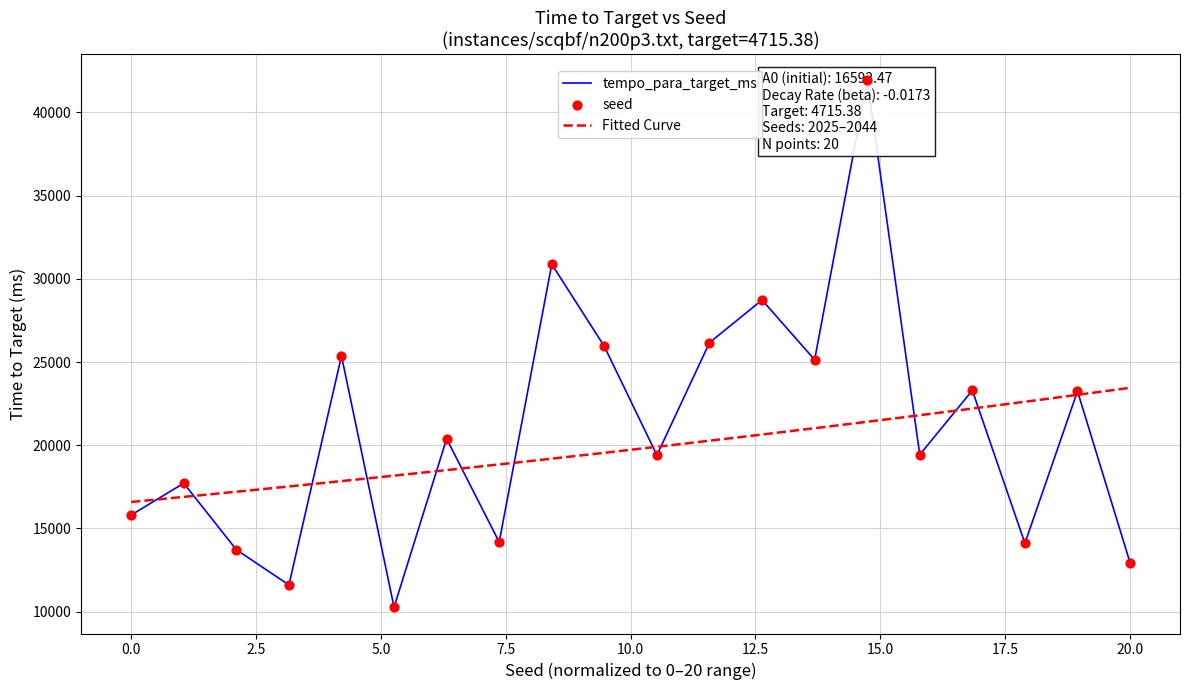

Between 2026 and 2036, which is larger?

2036